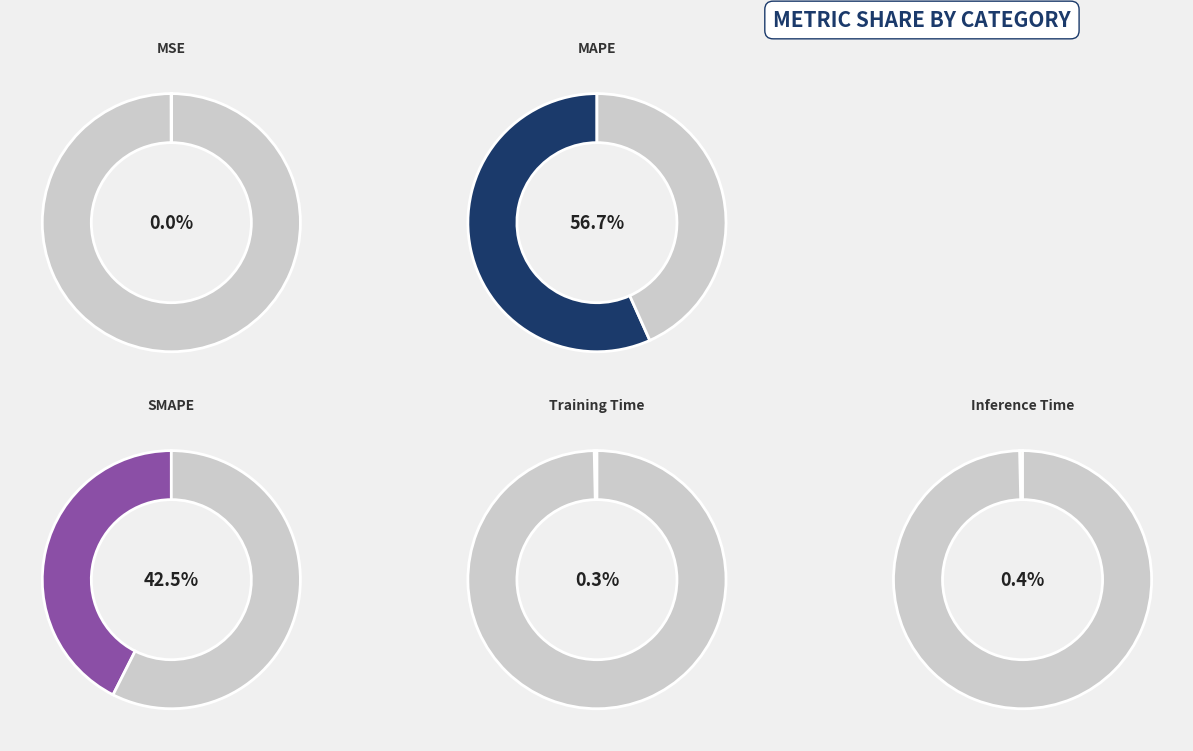

Which slice is the largest?

MAPE